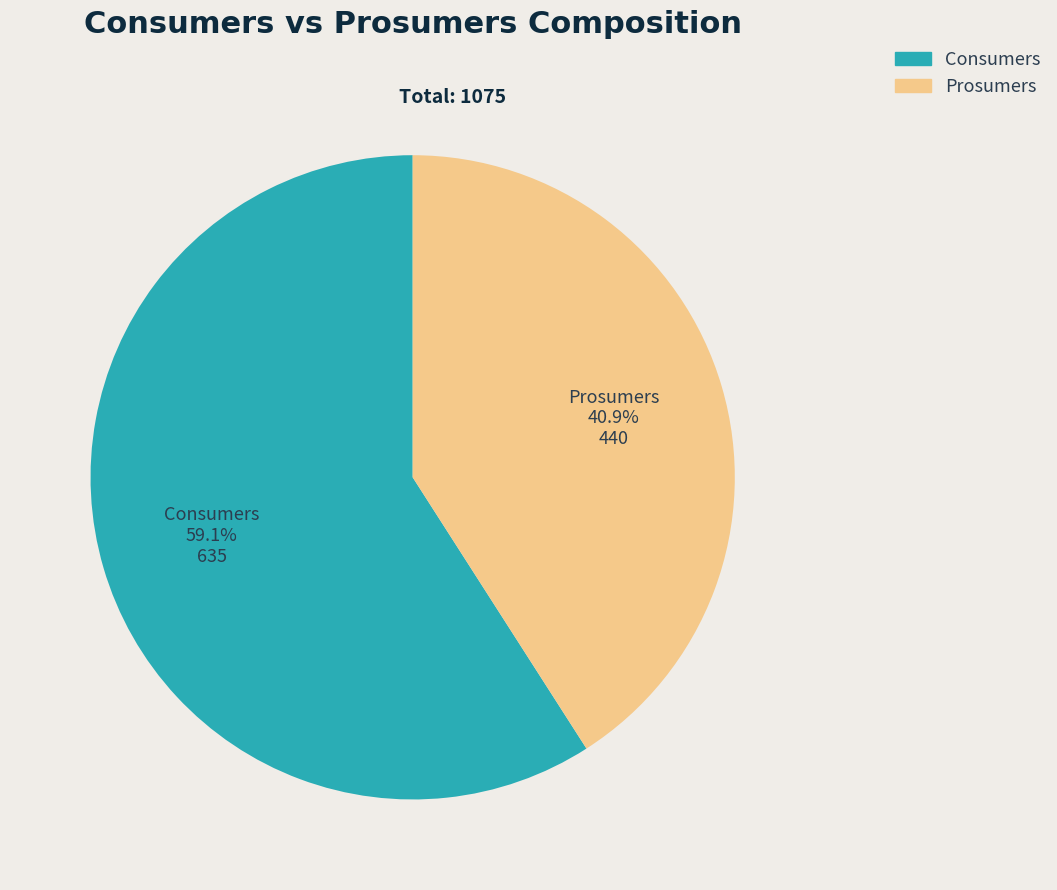

To the nearest percent, what is the average slice percentage?

50%